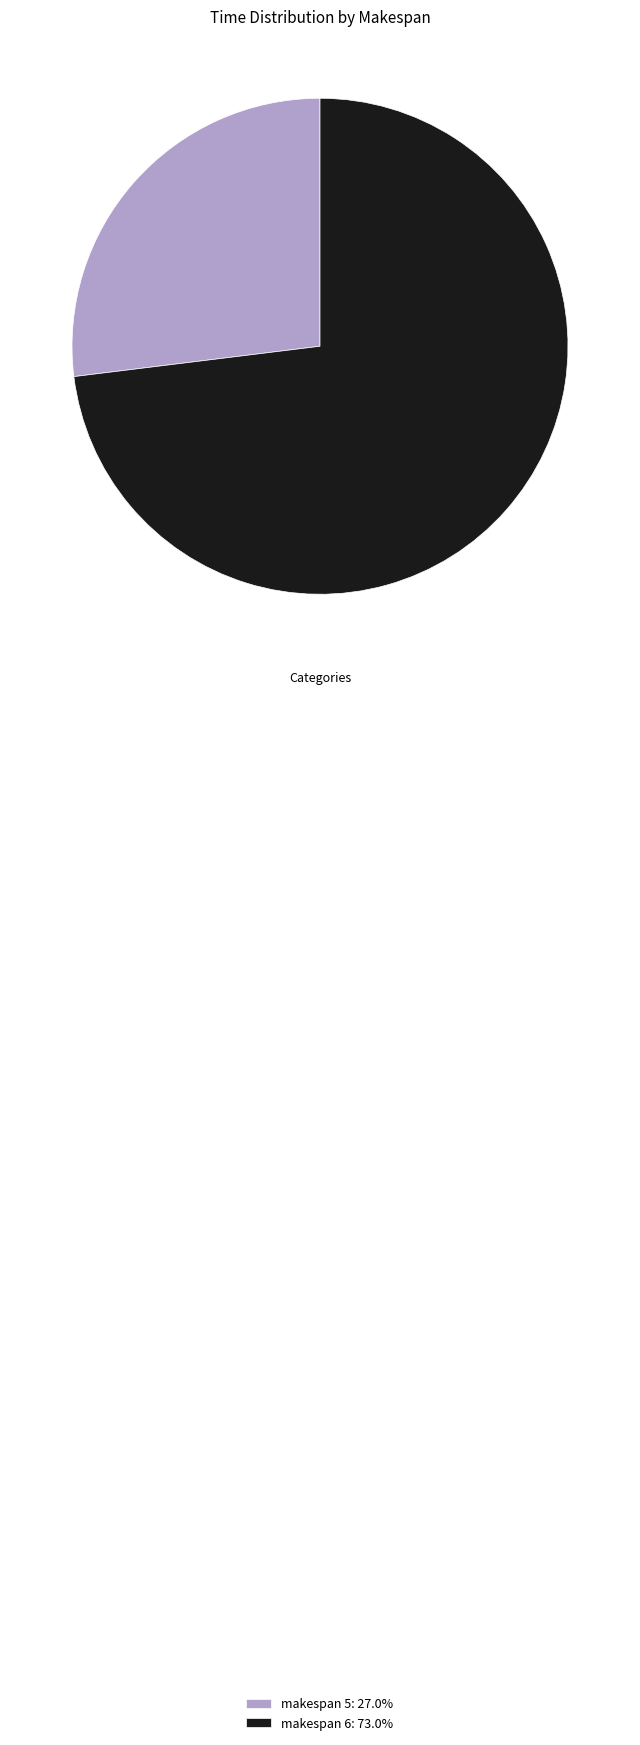

Is the sum of makespan 5: 27.0% and makespan 6: 73.0% greater than half?

Yes